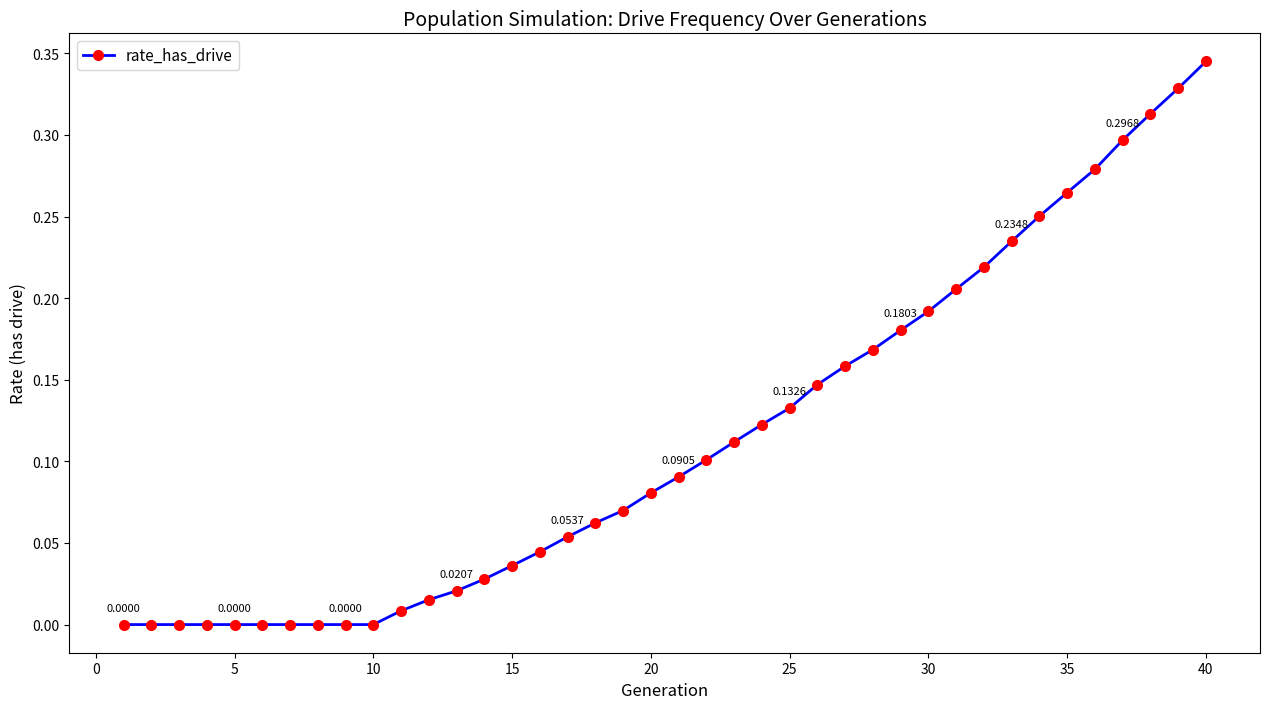

What is the sum of all values?

4.6